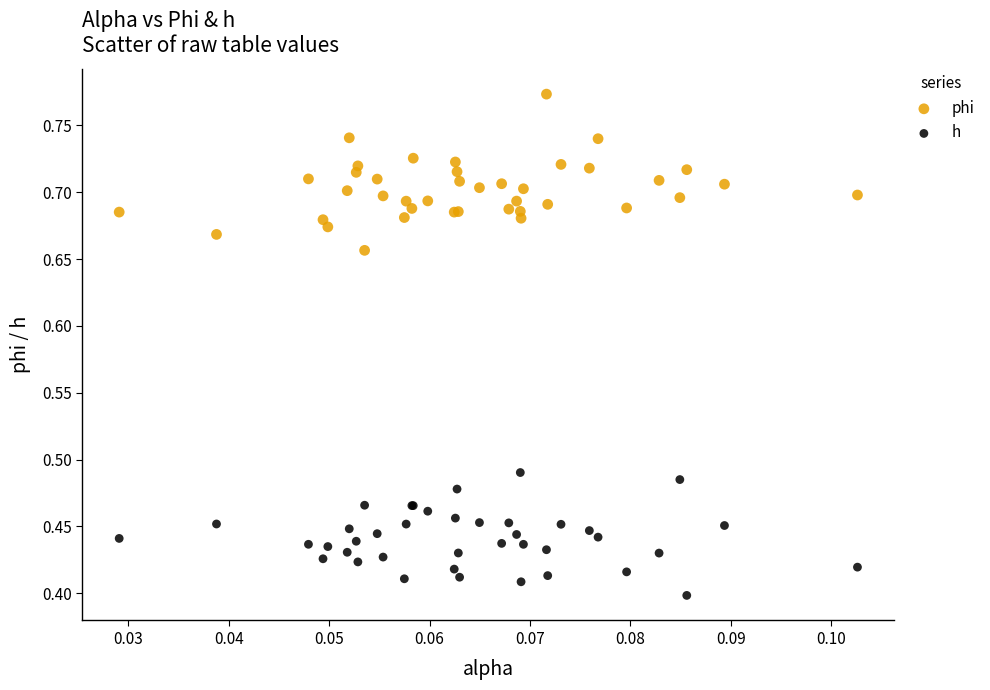

What are all the series names shown in the legend?

phi, h